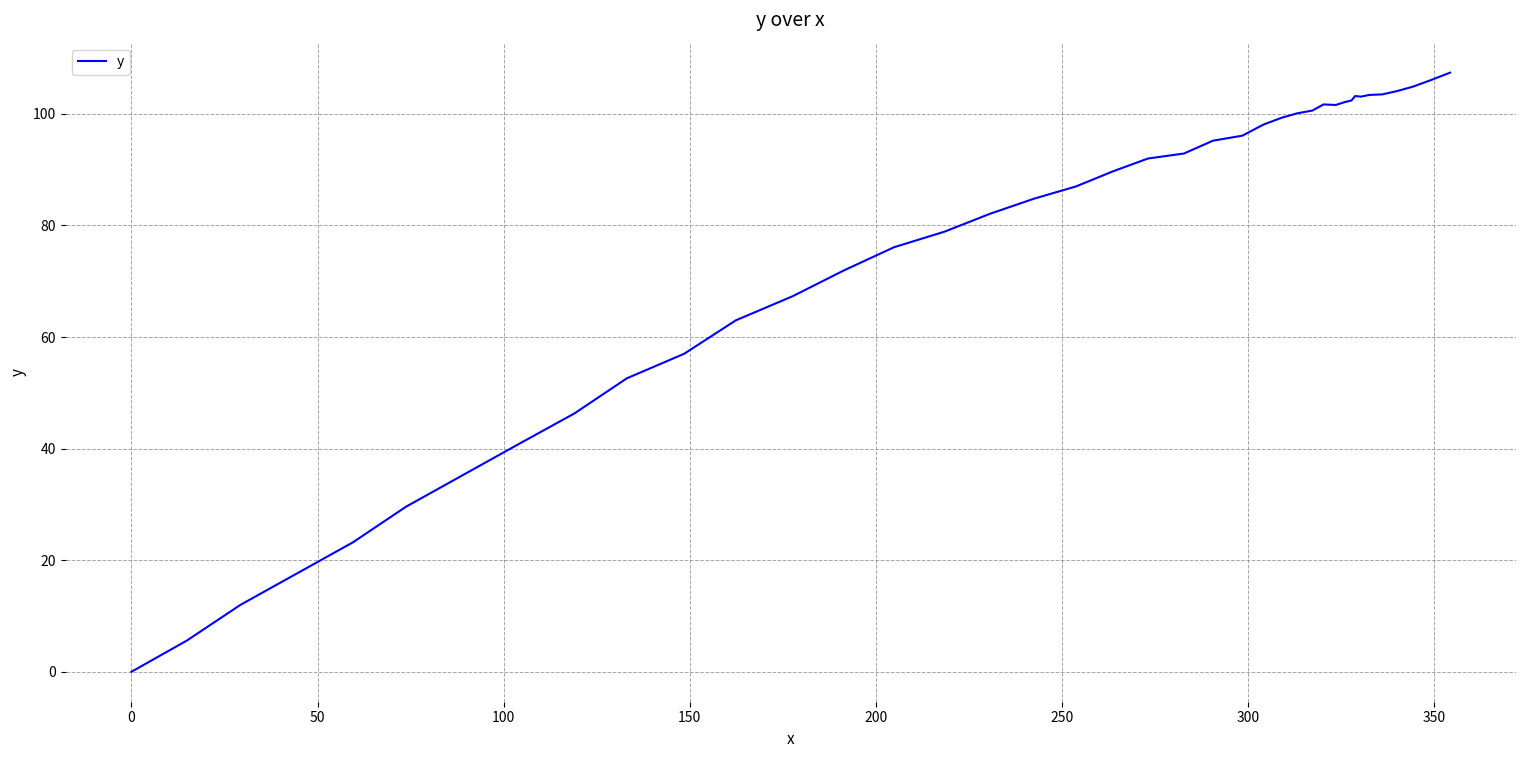

What is the maximum value shown in the chart?

107.4